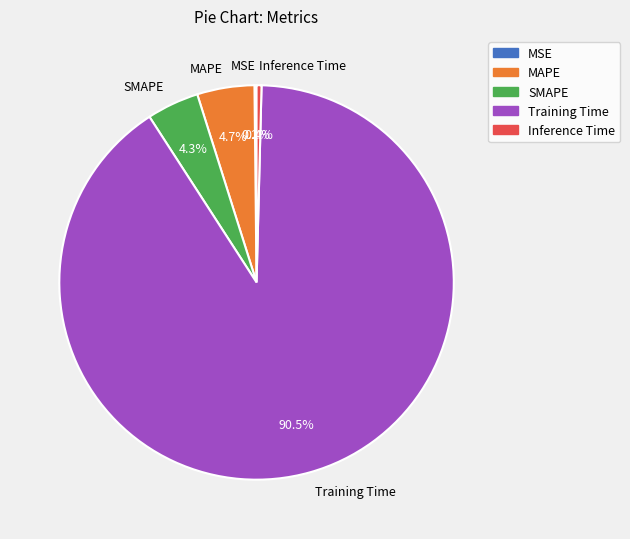

How much of the chart is everything except MAPE?

95.3%